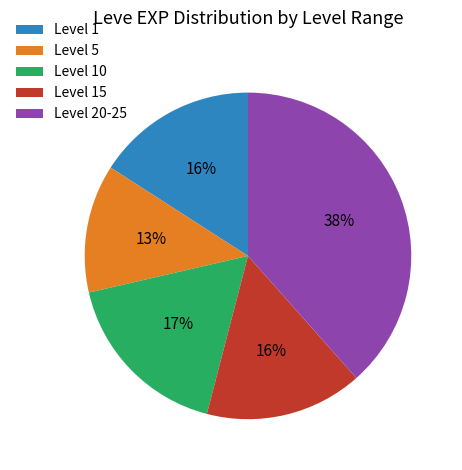

To the nearest percent, what portion does Level 20-25 represent?

38%